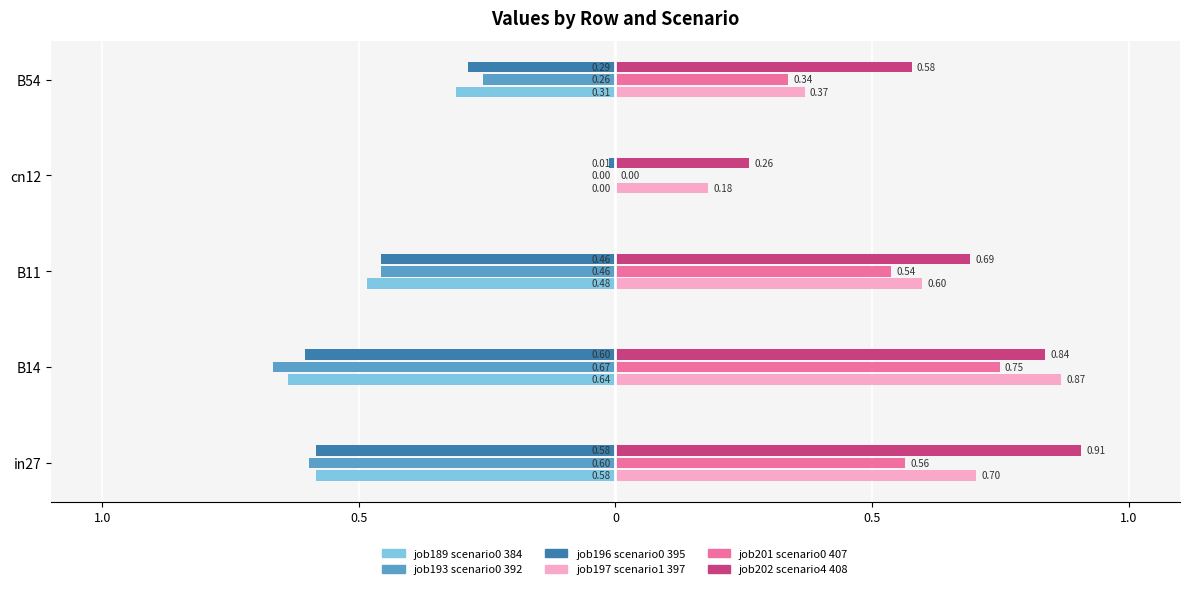

Count the number of data series in this chart.

6